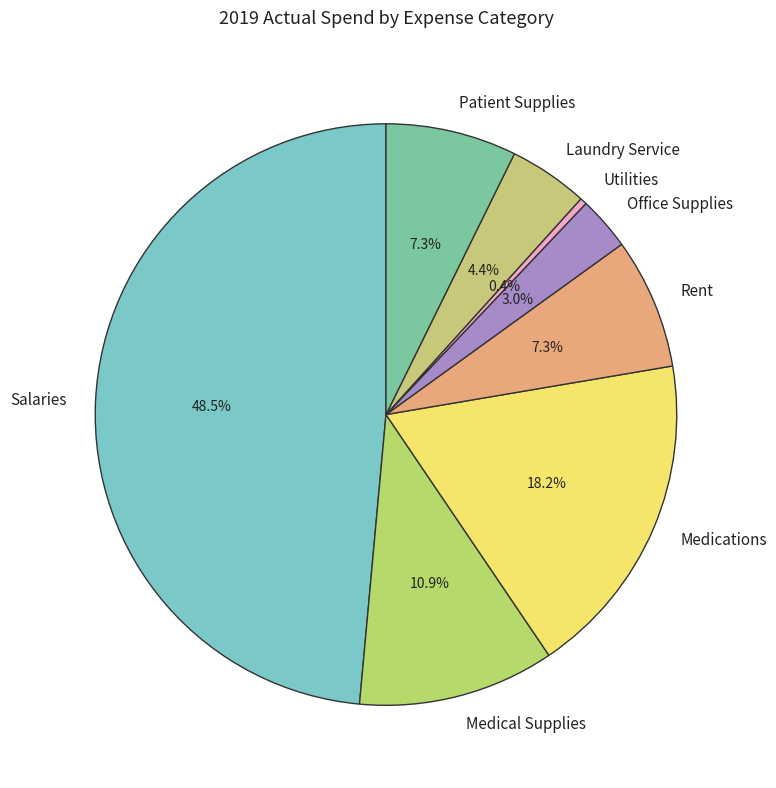

Does Medications account for over 50% of the chart?

No